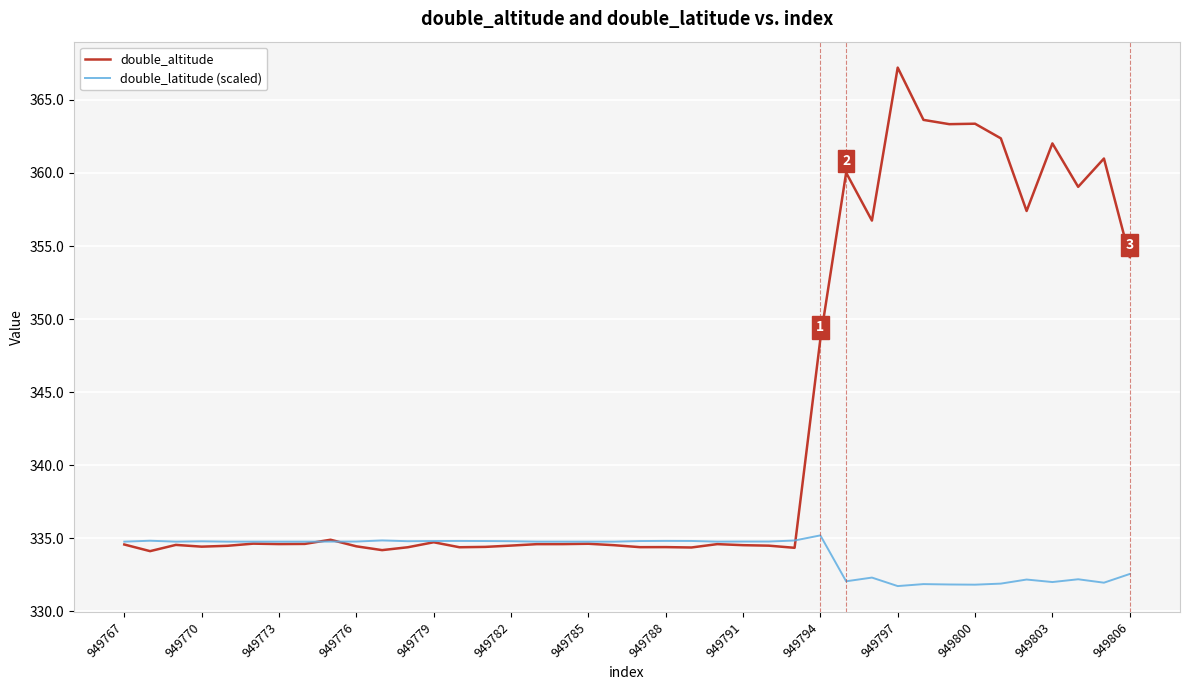

Which series has the largest total across all categories?

double_altitude